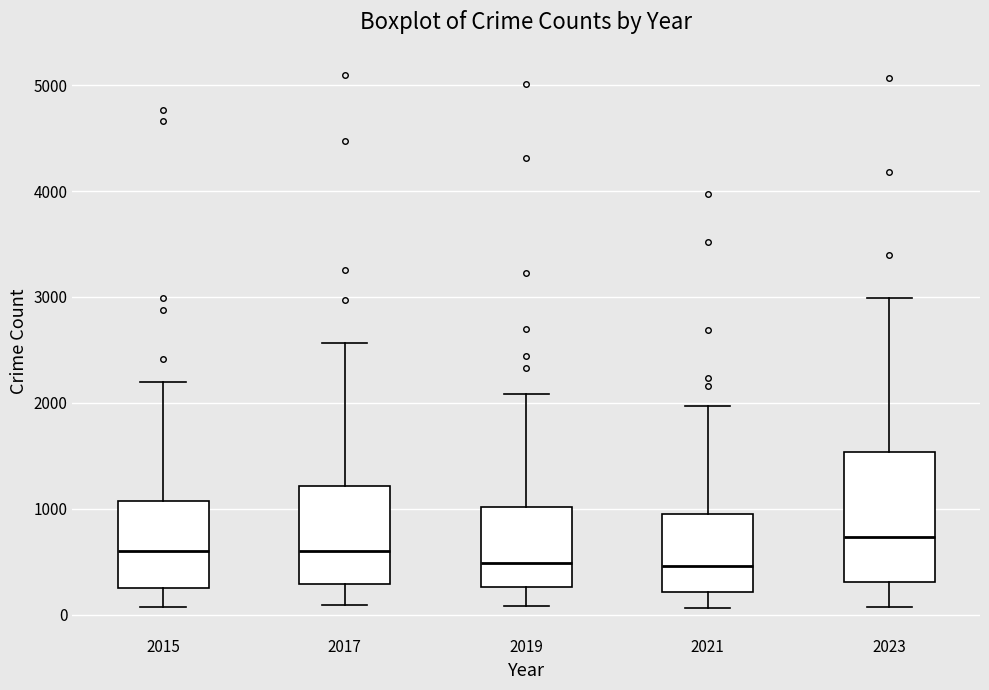

Which box is the tallest, from its lower edge to its upper edge?

2023